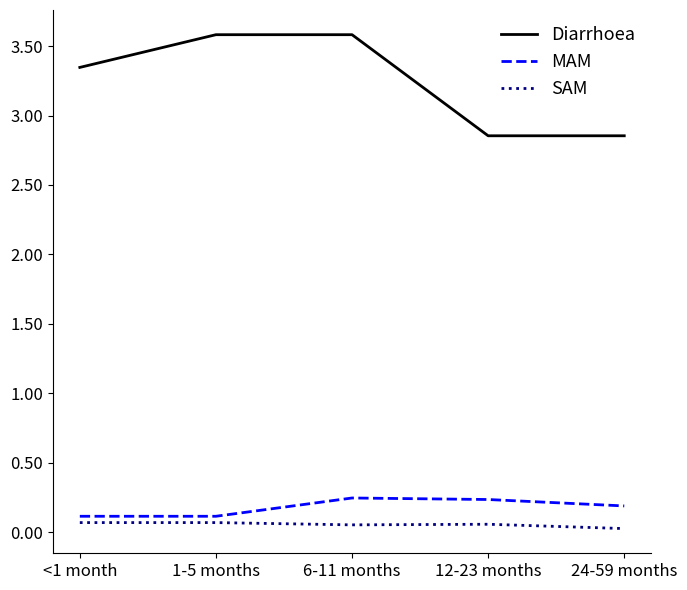

What position from the right is 24-59 months?

1